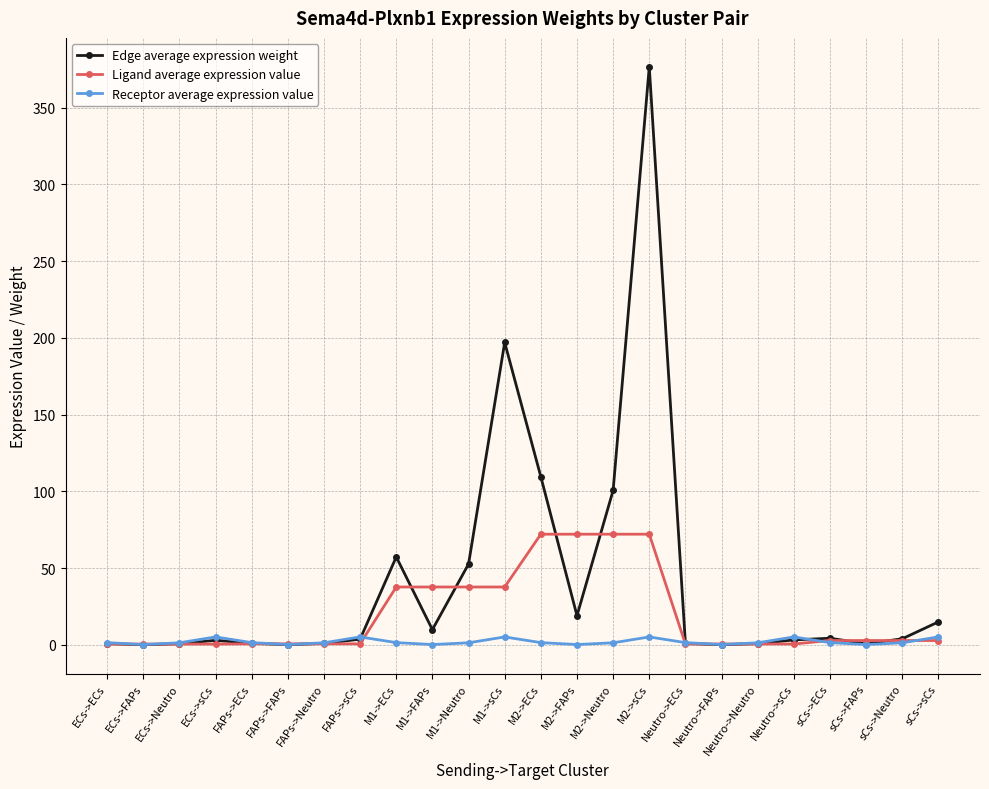

What is the maximum value shown in the chart?

376.6